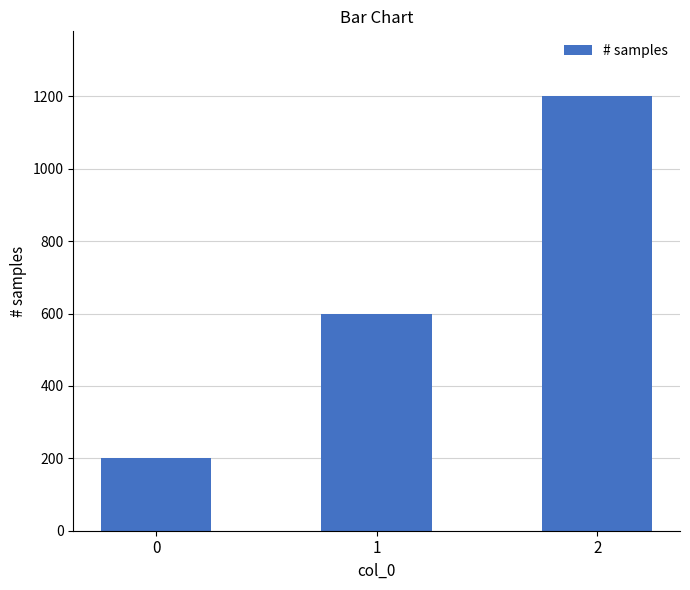

What is the average value?

667